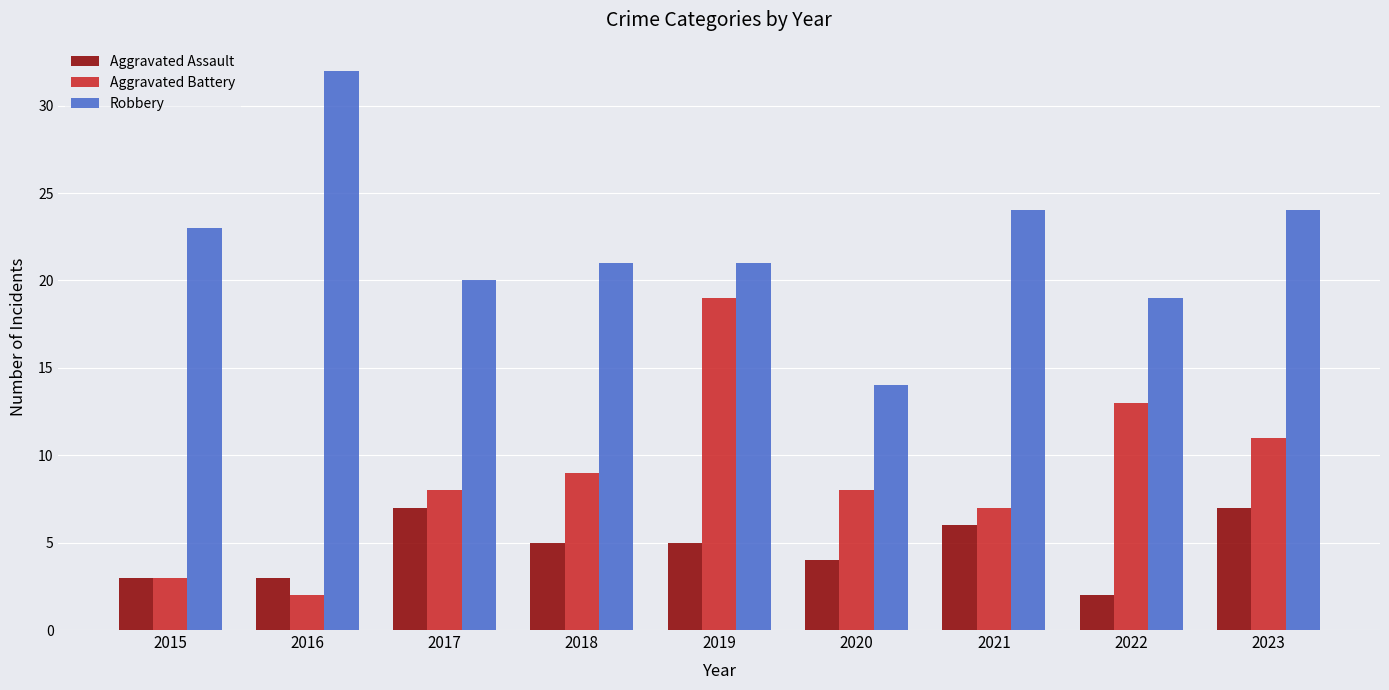

Reading right to left, transcribe all the data shown in this chart.

Aggravated Assault: 7	2	6	4	5	5	7	3	3
Aggravated Battery: 11	13	7	8	19	9	8	2	3
Robbery: 24	19	24	14	21	21	20	32	23